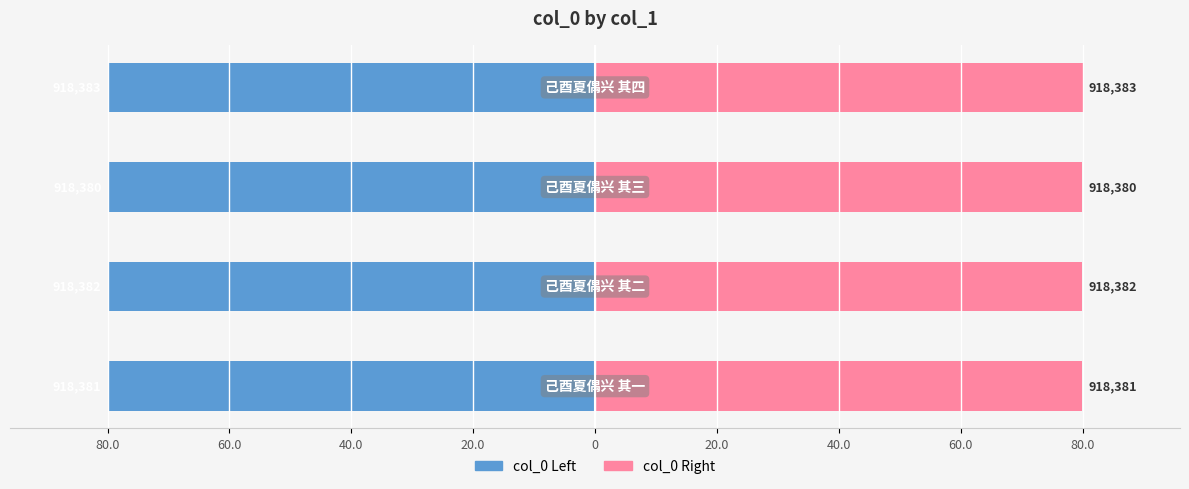

True or false: col_0 (right) has a value of 125.6 at 40.0.

False